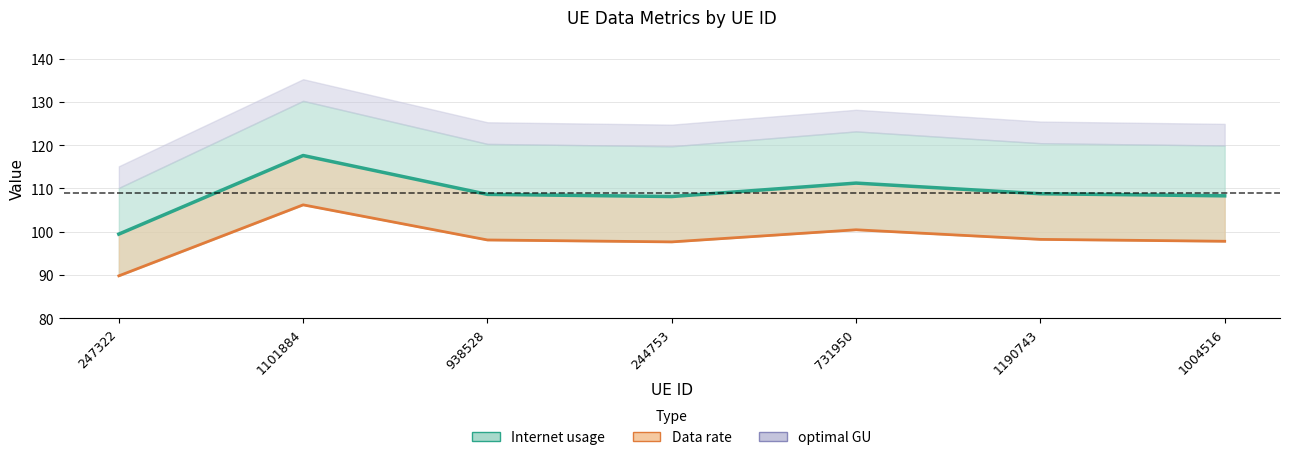

At how many categories does at least one series exceed 114?

1